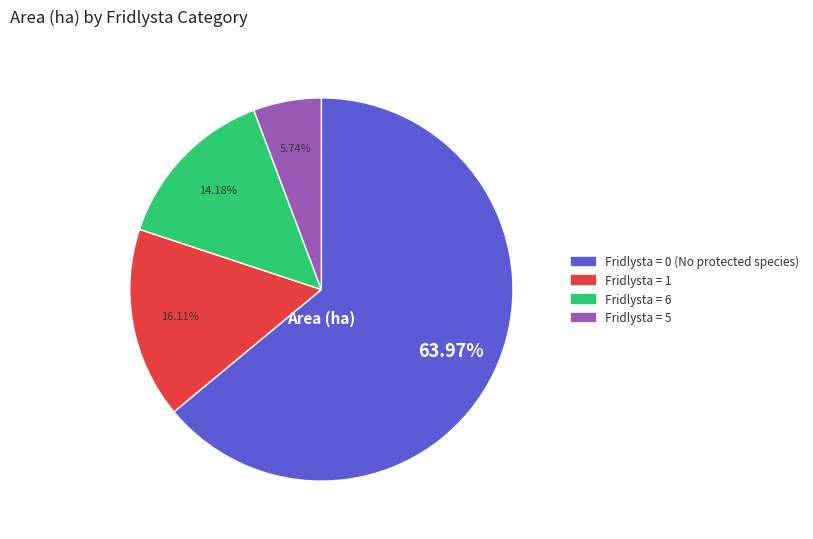

Does any single category account for the majority?

Yes